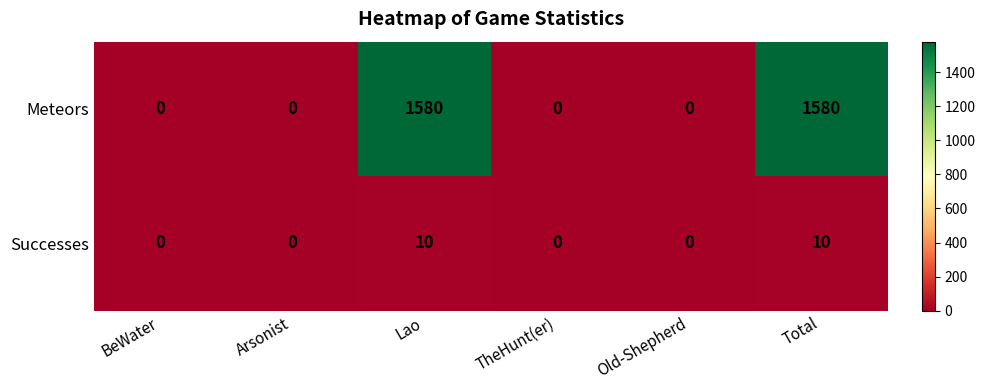

List the series in order of their peak value, lowest first.

Successes, Meteors